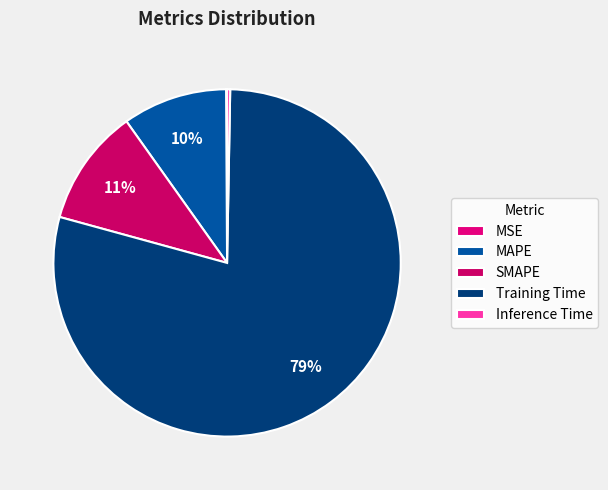

To the nearest percent, what percentage of the pie is Training Time?

79%